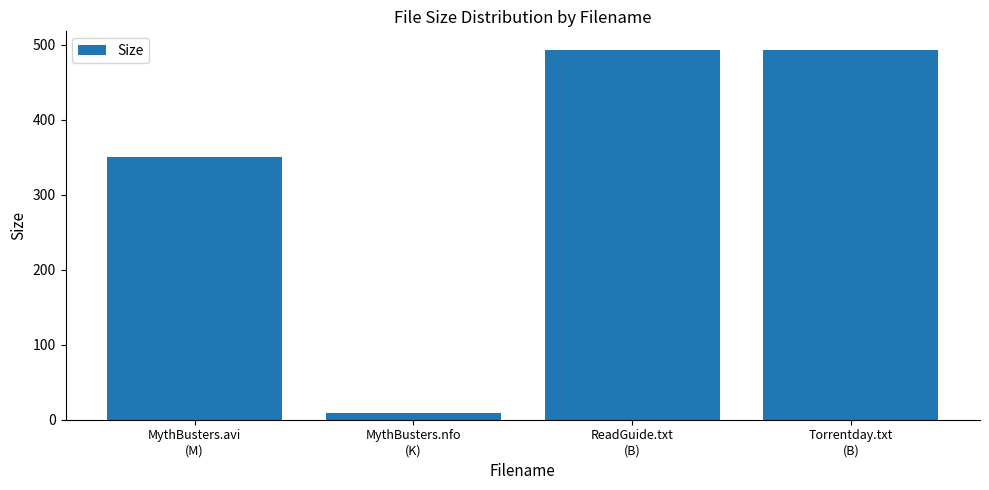

What is the change in value from MythBusters.nfo
(K) to Torrentday.txt
(B)?

+484.5